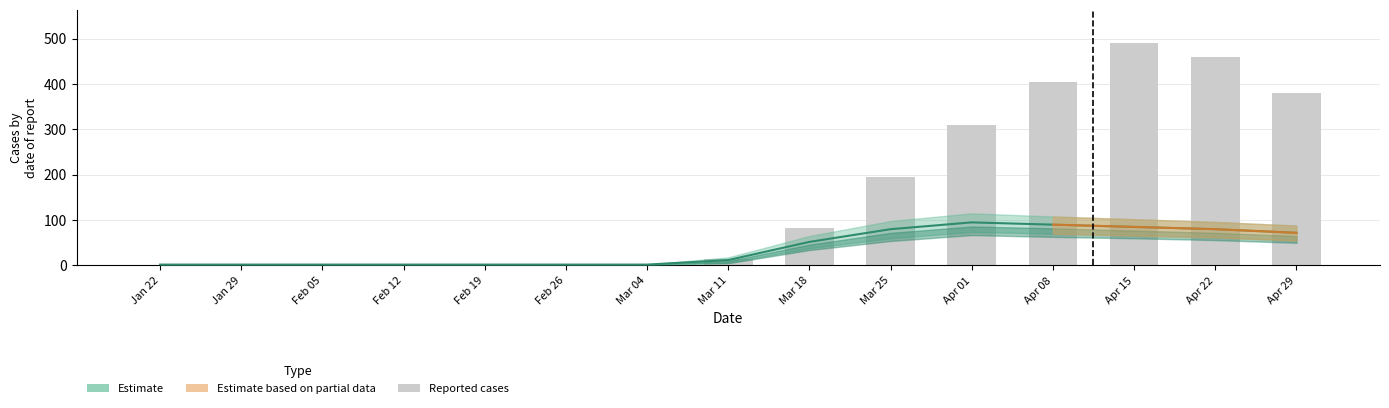

Count the number of categories in the chart.

15